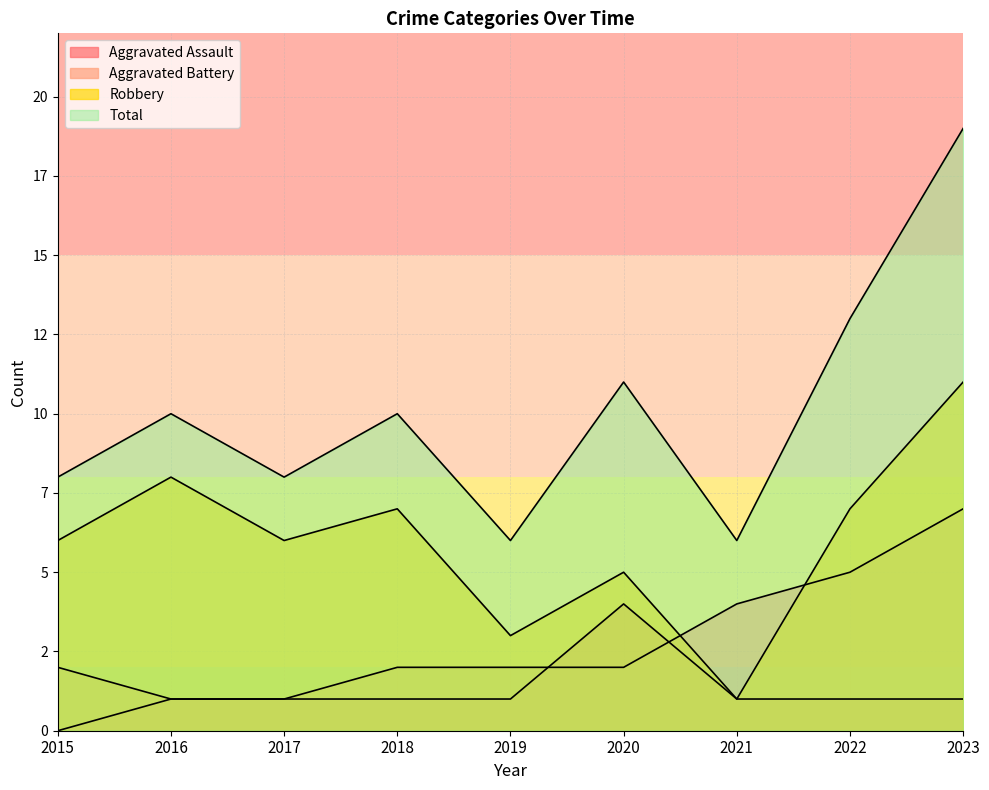

Count the Aggravated Assault values in the range 1 to 2.

7